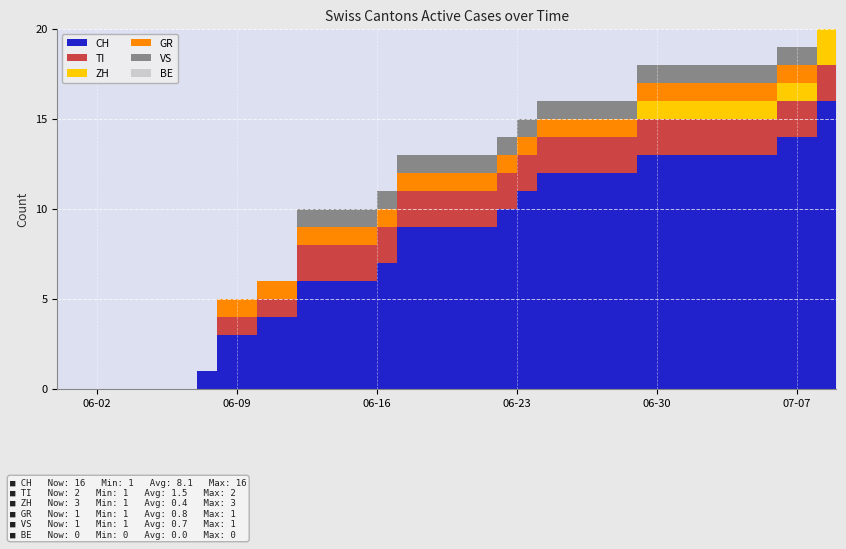

Reading left to right, list all the values displayed in this chart.

CH: 2020-05-31=0	2020-06-01=0	2020-06-02=0	2020-06-03=0	2020-06-04=0	2020-06-05=0	2020-06-06=0	2020-06-07=1	2020-06-08=3	2020-06-09=3	2020-06-10=4	2020-06-11=4	2020-06-12=6	2020-06-13=6	2020-06-14=6	2020-06-15=6	2020-06-16=7	2020-06-17=9	2020-06-18=9	2020-06-19=9	2020-06-20=9	2020-06-21=9	2020-06-22=10	2020-06-23=11	2020-06-24=12	2020-06-25=12	2020-06-26=12	2020-06-27=12	2020-06-28=12	2020-06-29=13	2020-06-30=13	2020-07-01=13	2020-07-02=13	2020-07-03=13	2020-07-04=13	2020-07-05=13	2020-07-06=14	2020-07-07=14	2020-07-08=16	2020-07-09=16
TI: 2020-05-31=0	2020-06-01=0	2020-06-02=0	2020-06-03=0	2020-06-04=0	2020-06-05=0	2020-06-06=0	2020-06-07=0	2020-06-08=1	2020-06-09=1	2020-06-10=1	2020-06-11=1	2020-06-12=2	2020-06-13=2	2020-06-14=2	2020-06-15=2	2020-06-16=2	2020-06-17=2	2020-06-18=2	2020-06-19=2	2020-06-20=2	2020-06-21=2	2020-06-22=2	2020-06-23=2	2020-06-24=2	2020-06-25=2	2020-06-26=2	2020-06-27=2	2020-06-28=2	2020-06-29=2	2020-06-30=2	2020-07-01=2	2020-07-02=2	2020-07-03=2	2020-07-04=2	2020-07-05=2	2020-07-06=2	2020-07-07=2	2020-07-08=2	2020-07-09=2
ZH: 2020-05-31=0	2020-06-01=0	2020-06-02=0	2020-06-03=0	2020-06-04=0	2020-06-05=0	2020-06-06=0	2020-06-07=0	2020-06-08=0	2020-06-09=0	2020-06-10=0	2020-06-11=0	2020-06-12=0	2020-06-13=0	2020-06-14=0	2020-06-15=0	2020-06-16=0	2020-06-17=0	2020-06-18=0	2020-06-19=0	2020-06-20=0	2020-06-21=0	2020-06-22=0	2020-06-23=0	2020-06-24=0	2020-06-25=0	2020-06-26=0	2020-06-27=0	2020-06-28=0	2020-06-29=1	2020-06-30=1	2020-07-01=1	2020-07-02=1	2020-07-03=1	2020-07-04=1	2020-07-05=1	2020-07-06=1	2020-07-07=1	2020-07-08=3	2020-07-09=3
GR: 2020-05-31=0	2020-06-01=0	2020-06-02=0	2020-06-03=0	2020-06-04=0	2020-06-05=0	2020-06-06=0	2020-06-07=0	2020-06-08=1	2020-06-09=1	2020-06-10=1	2020-06-11=1	2020-06-12=1	2020-06-13=1	2020-06-14=1	2020-06-15=1	2020-06-16=1	2020-06-17=1	2020-06-18=1	2020-06-19=1	2020-06-20=1	2020-06-21=1	2020-06-22=1	2020-06-23=1	2020-06-24=1	2020-06-25=1	2020-06-26=1	2020-06-27=1	2020-06-28=1	2020-06-29=1	2020-06-30=1	2020-07-01=1	2020-07-02=1	2020-07-03=1	2020-07-04=1	2020-07-05=1	2020-07-06=1	2020-07-07=1	2020-07-08=1	2020-07-09=1
VS: 2020-05-31=0	2020-06-01=0	2020-06-02=0	2020-06-03=0	2020-06-04=0	2020-06-05=0	2020-06-06=0	2020-06-07=0	2020-06-08=0	2020-06-09=0	2020-06-10=0	2020-06-11=0	2020-06-12=1	2020-06-13=1	2020-06-14=1	2020-06-15=1	2020-06-16=1	2020-06-17=1	2020-06-18=1	2020-06-19=1	2020-06-20=1	2020-06-21=1	2020-06-22=1	2020-06-23=1	2020-06-24=1	2020-06-25=1	2020-06-26=1	2020-06-27=1	2020-06-28=1	2020-06-29=1	2020-06-30=1	2020-07-01=1	2020-07-02=1	2020-07-03=1	2020-07-04=1	2020-07-05=1	2020-07-06=1	2020-07-07=1	2020-07-08=1	2020-07-09=1
BE: 2020-05-31=0	2020-06-01=0	2020-06-02=0	2020-06-03=0	2020-06-04=0	2020-06-05=0	2020-06-06=0	2020-06-07=0	2020-06-08=0	2020-06-09=0	2020-06-10=0	2020-06-11=0	2020-06-12=0	2020-06-13=0	2020-06-14=0	2020-06-15=0	2020-06-16=0	2020-06-17=0	2020-06-18=0	2020-06-19=0	2020-06-20=0	2020-06-21=0	2020-06-22=0	2020-06-23=0	2020-06-24=0	2020-06-25=0	2020-06-26=0	2020-06-27=0	2020-06-28=0	2020-06-29=0	2020-06-30=0	2020-07-01=0	2020-07-02=0	2020-07-03=0	2020-07-04=0	2020-07-05=0	2020-07-06=0	2020-07-07=0	2020-07-08=0	2020-07-09=0